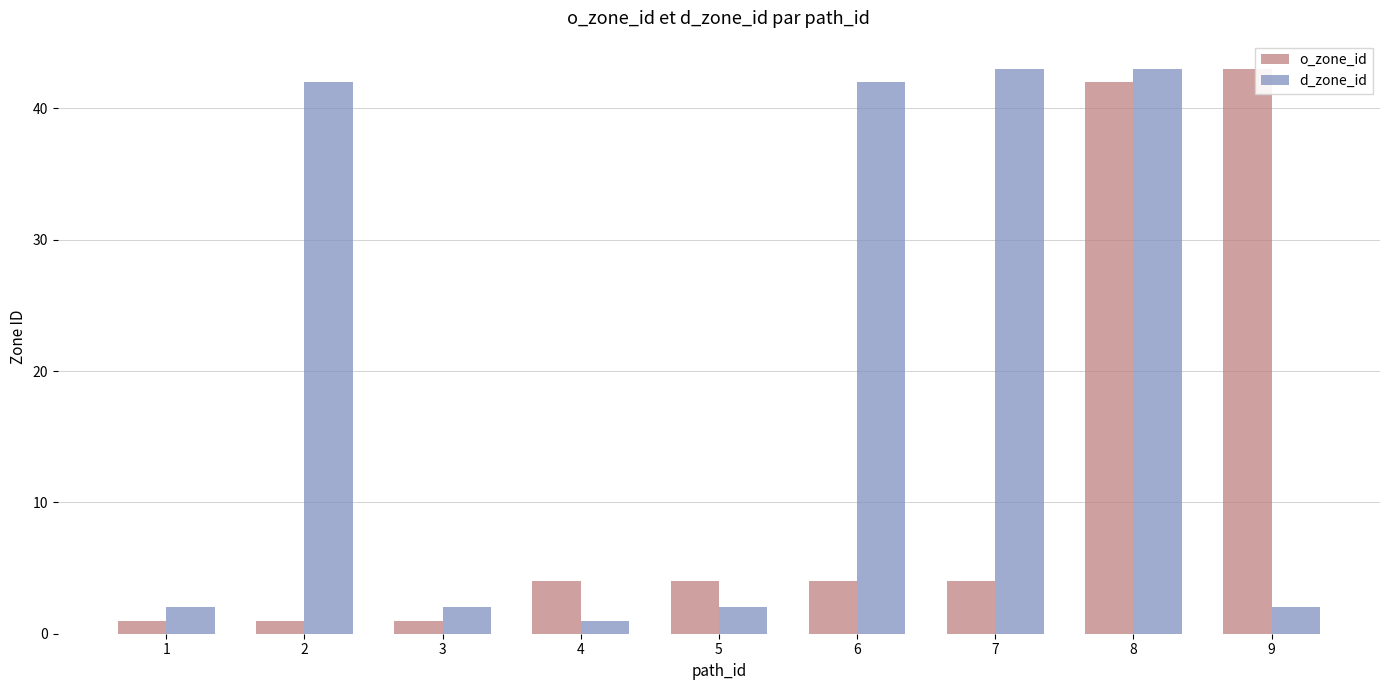

How many series are shown in this chart?

2